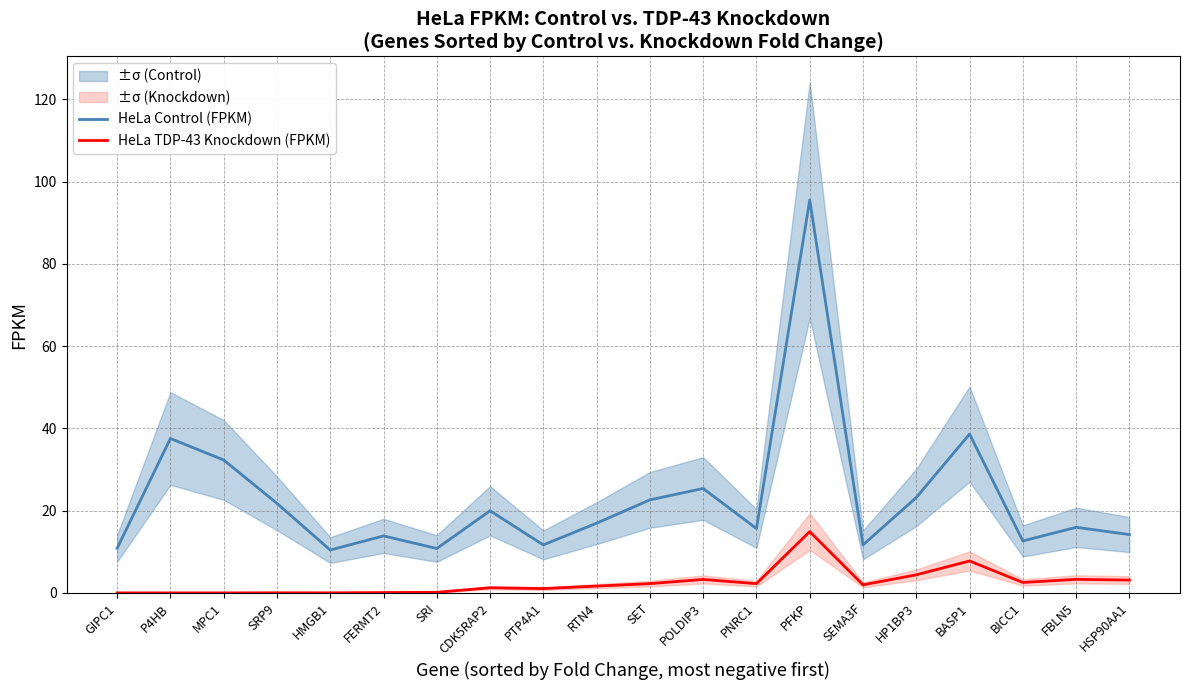

What is the difference between the HeLa TDP-43 Knockdown (FPKM) values at PTP4A1 and FBLN5?

2.2